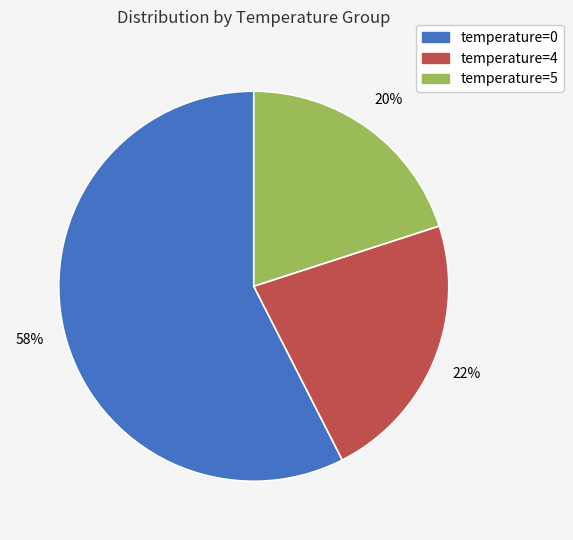

Does any single category account for the majority?

Yes